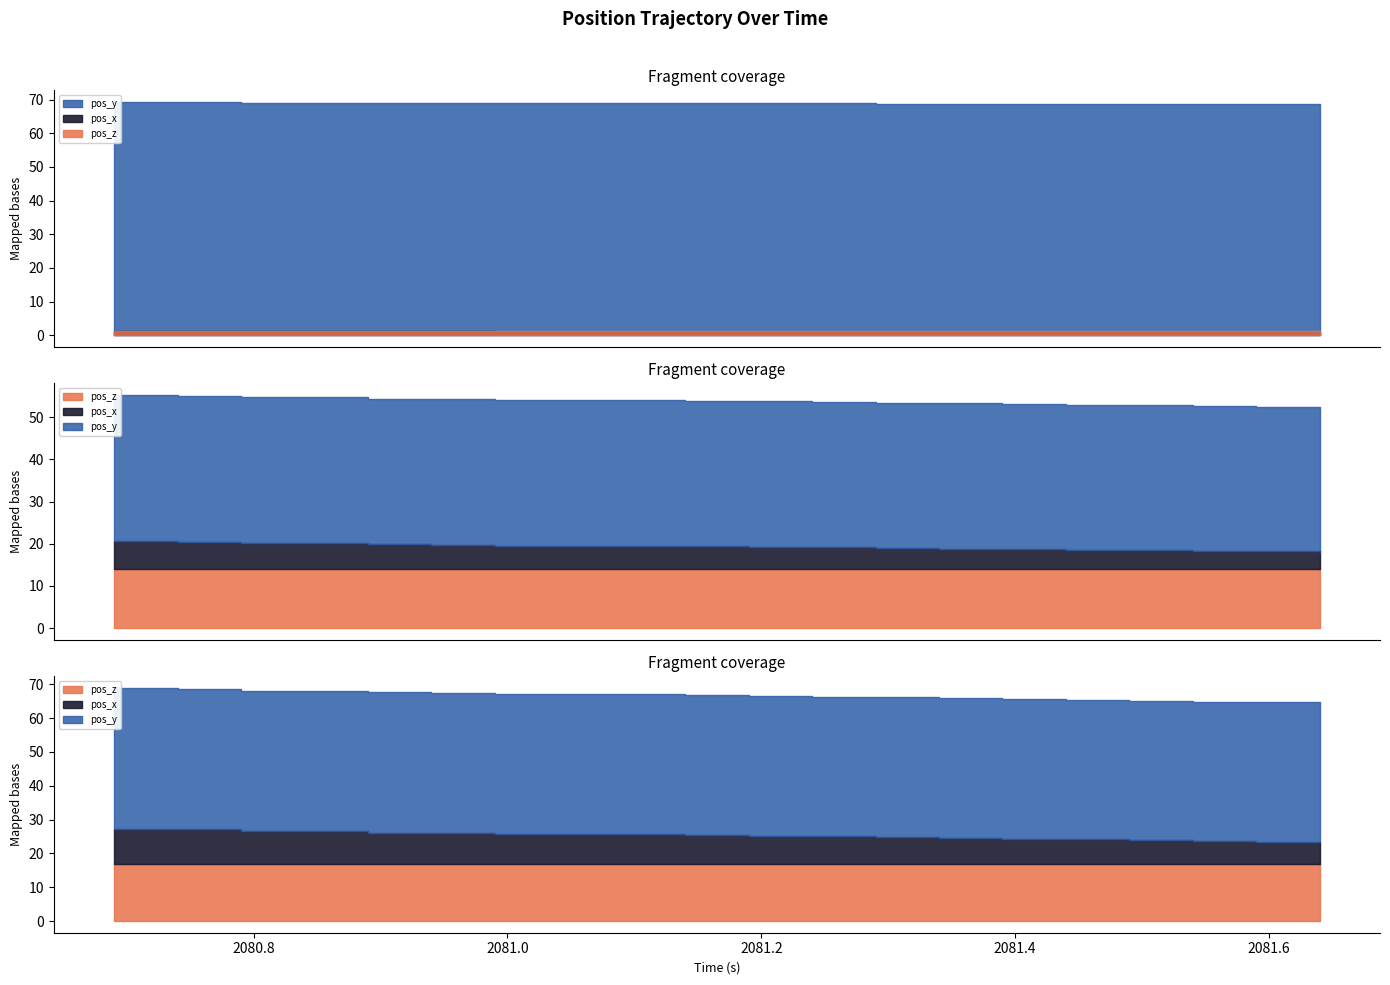

Where is pos_y nearest to the value -68?

2081.64